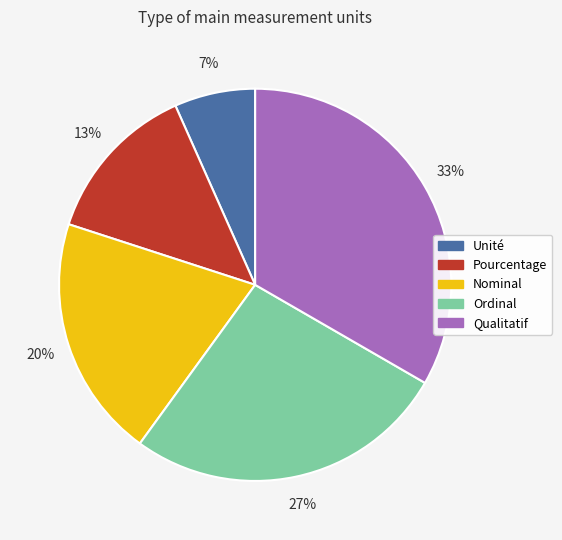

To the nearest percent, what is the average slice percentage?

20%